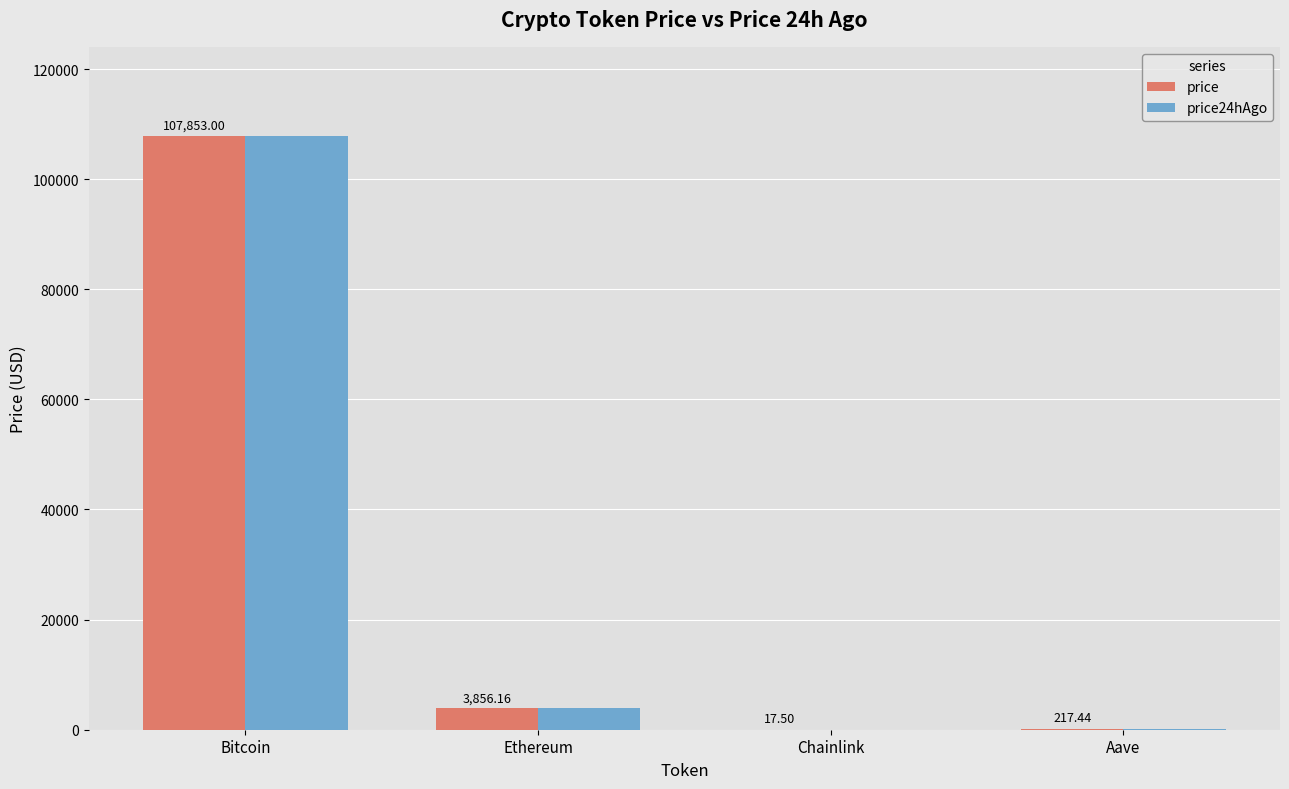

What is the difference between the price24hAgo values at Aave and Bitcoin?

107654.8